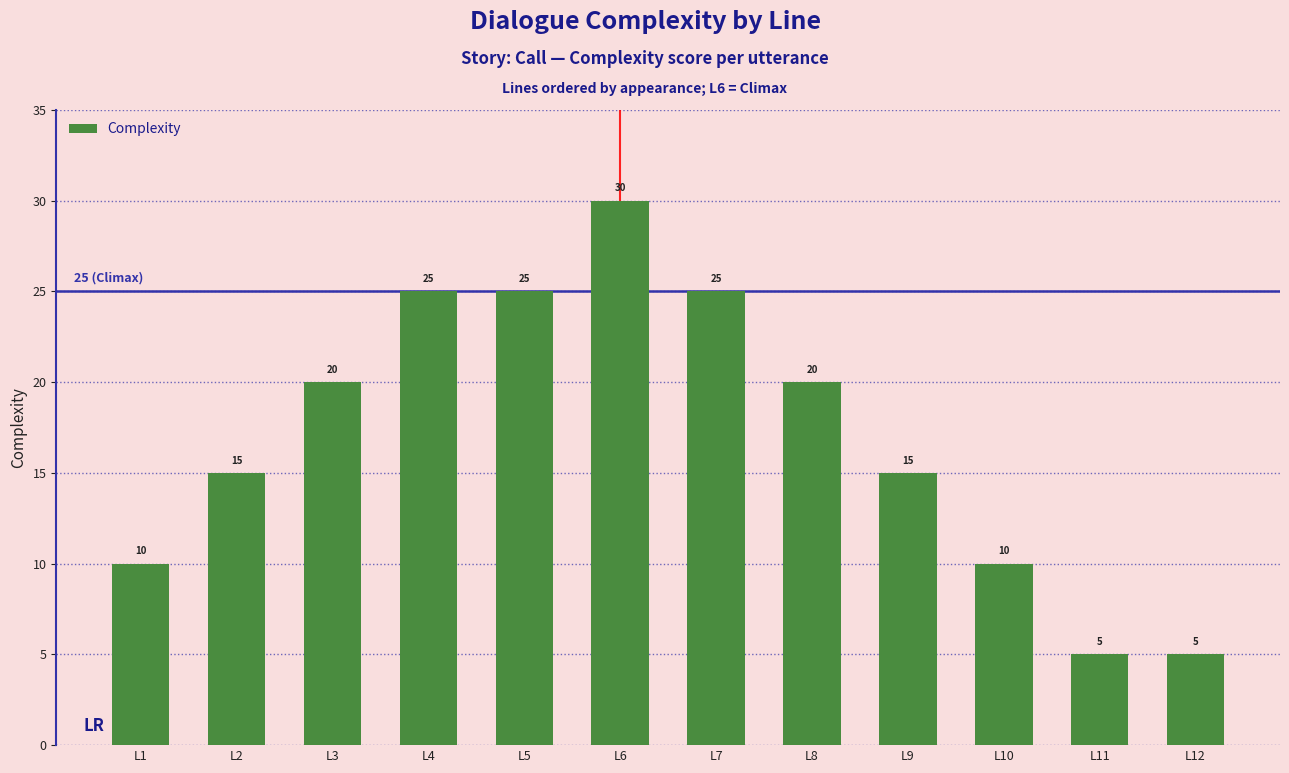

How many bars are there in total?

12